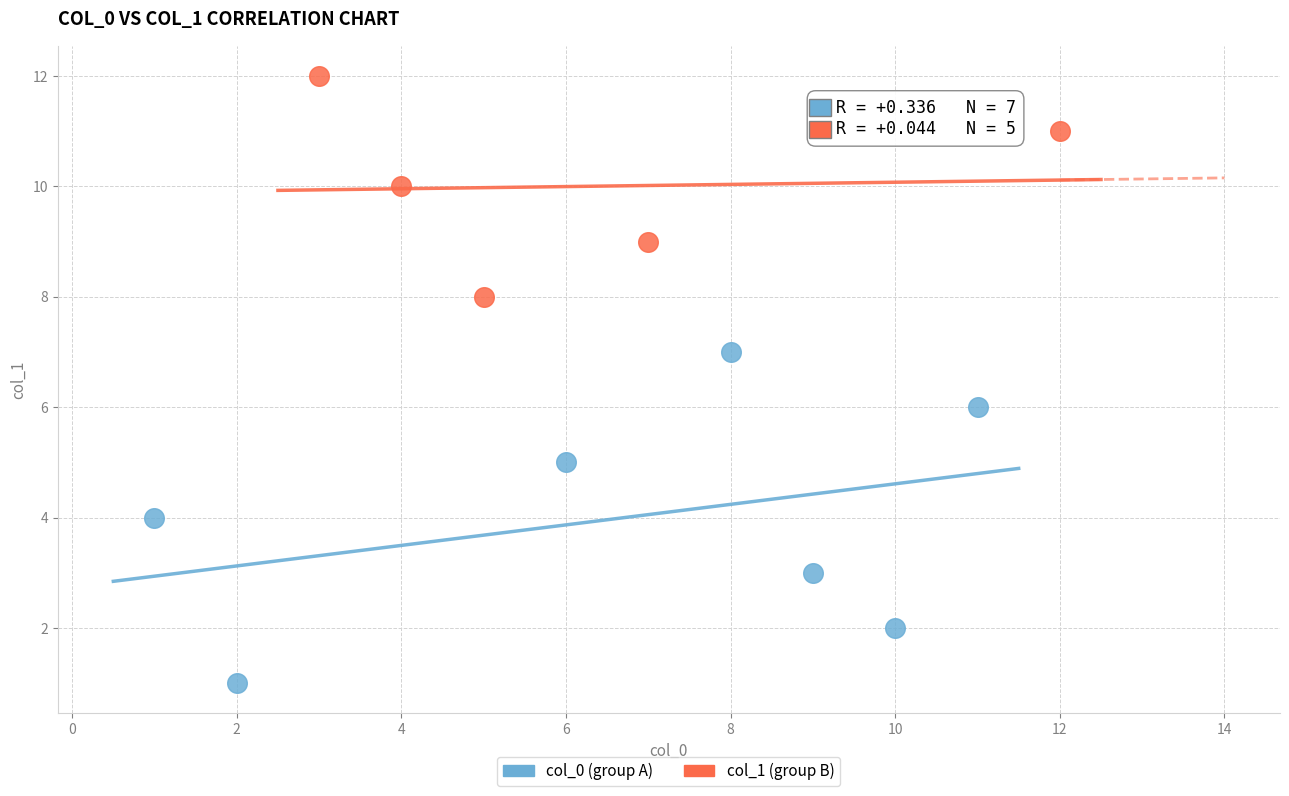

Which series reaches the maximum Y coordinate?

col_1 (group B)